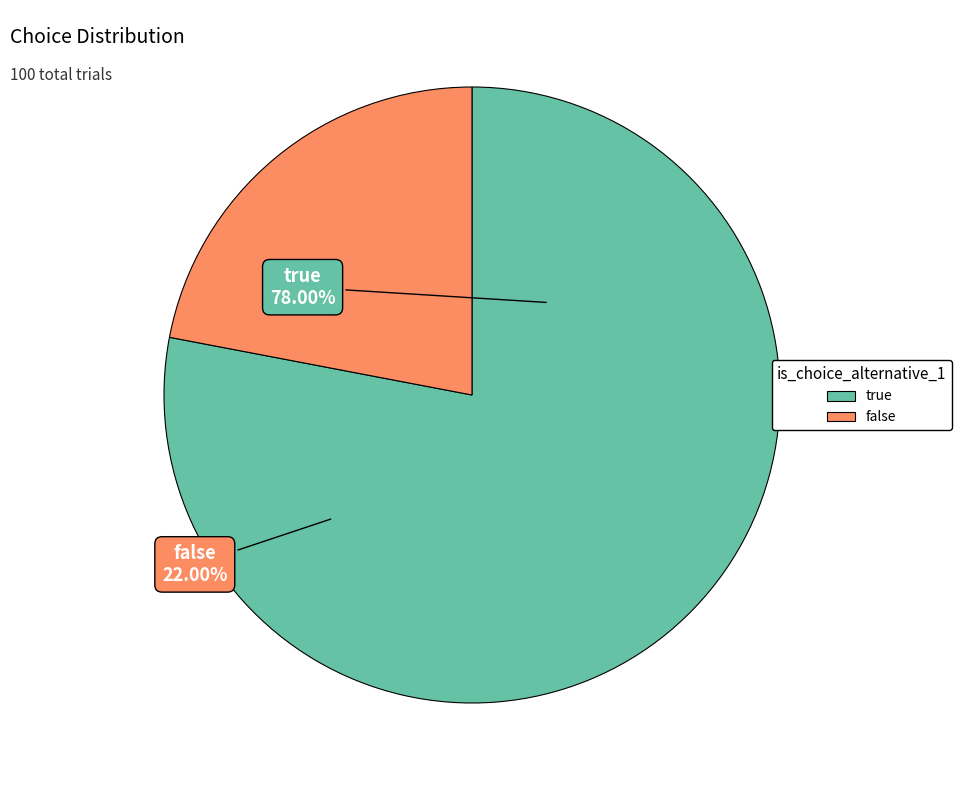

How many slices are in this pie chart?

2